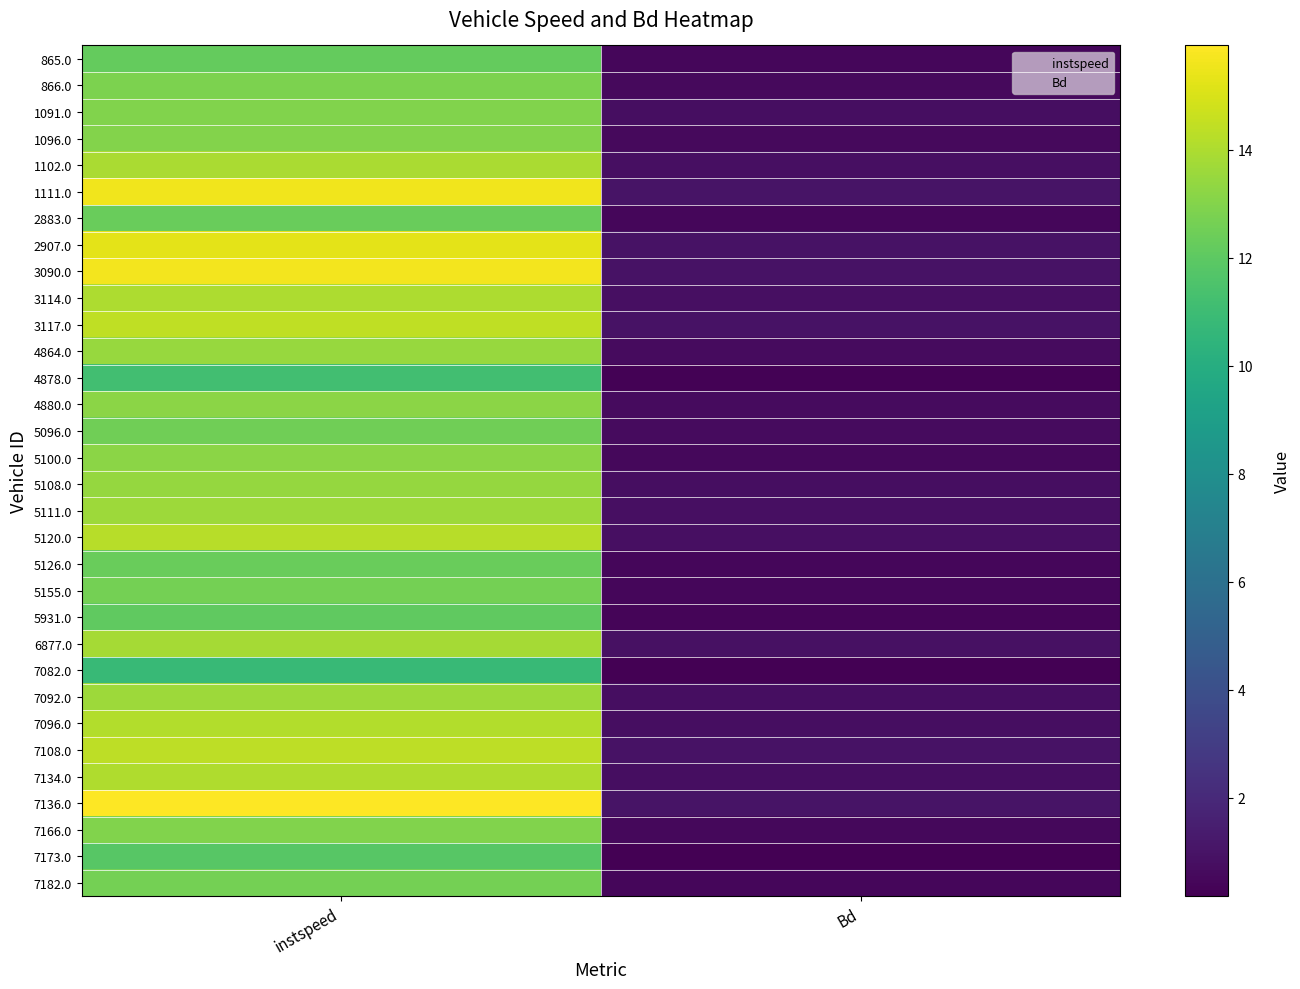

Reading right to left, extract all data points from this chart.

865.0: 1=0.4	0=12.2
866.0: 1=0.6	0=12.8
1091.0: 1=0.8	0=13.0
1096.0: 1=0.6	0=13.0
1102.0: 1=0.8	0=13.9
1111.0: 1=1.0	0=15.6
2883.0: 1=0.4	0=12.4
2907.0: 1=0.9	0=15.3
3090.0: 1=1.0	0=15.7
3114.0: 1=0.8	0=14.0
3117.0: 1=1.0	0=14.4
4864.0: 1=0.6	0=13.5
4878.0: 1=0.3	0=11.2
4880.0: 1=0.6	0=13.2
5096.0: 1=0.7	0=12.5
5100.0: 1=0.5	0=13.2
5108.0: 1=0.8	0=13.4
5111.0: 1=0.8	0=13.6
5120.0: 1=0.8	0=14.3
5126.0: 1=0.5	0=12.3
5155.0: 1=0.5	0=12.7
5931.0: 1=0.4	0=12.1
6877.0: 1=0.9	0=13.8
7082.0: 1=0.2	0=10.8
7092.0: 1=0.8	0=13.6
7096.0: 1=0.8	0=14.1
7108.0: 1=0.9	0=14.4
7134.0: 1=0.8	0=14.1
7136.0: 1=1.0	0=15.9
7166.0: 1=0.5	0=13.0
7173.0: 1=0.2	0=11.8
7182.0: 1=0.4	0=12.6